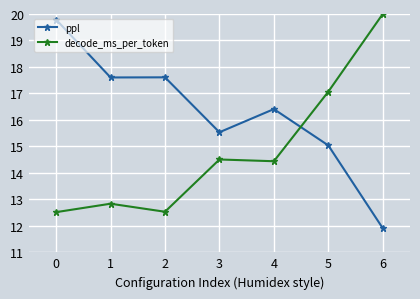

List the series in order of their peak value, lowest first.

ppl, decode_ms_per_token